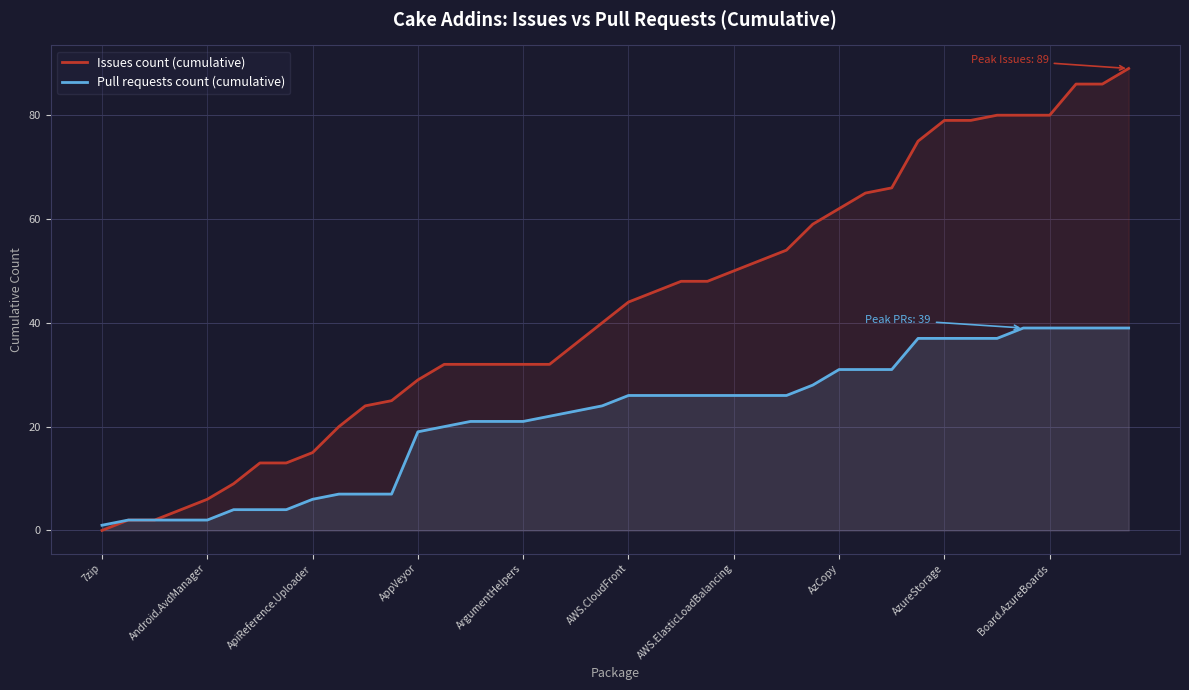

What is the greatest value displayed?

89